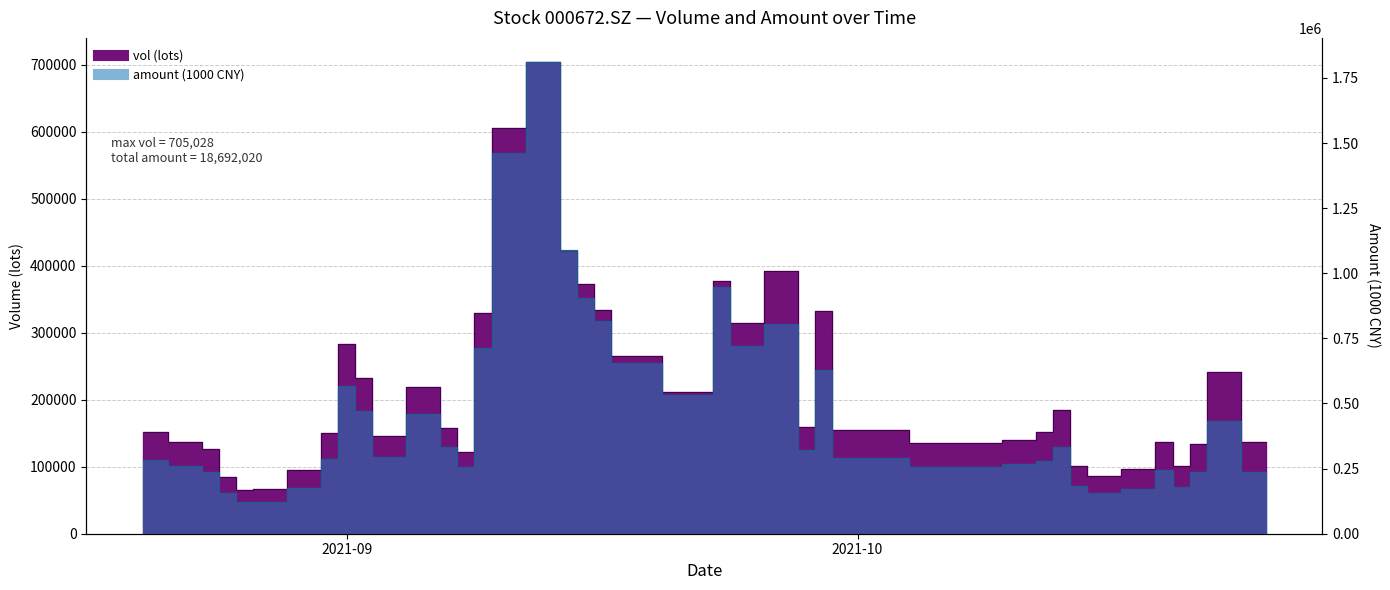

At which label is vol closest to 385514?

20210927